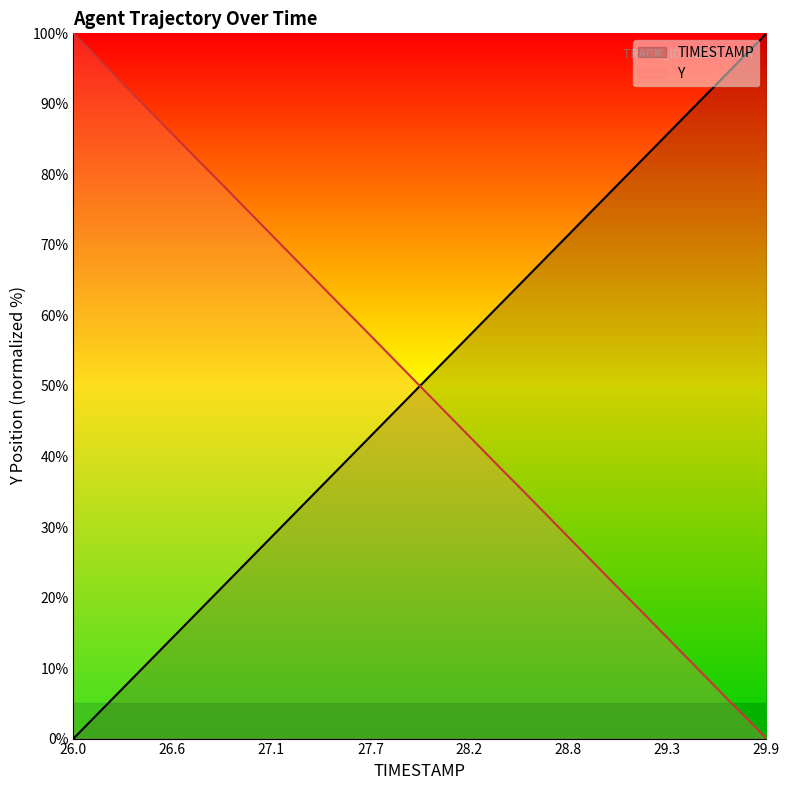

What is the difference between the maximum and minimum values in the TIMESTAMP series?

100.0